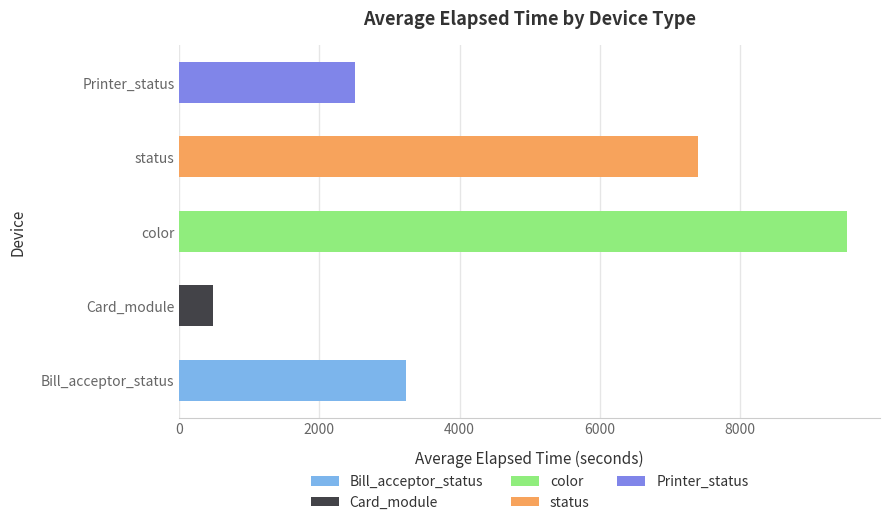

What is the difference between the maximum and minimum values?

9042.9